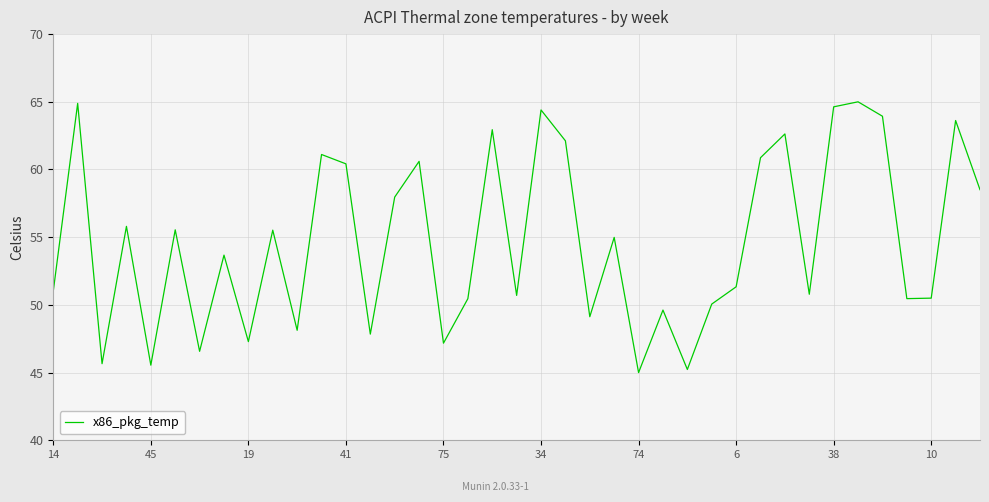

What is the difference between the maximum and minimum values?

20.0